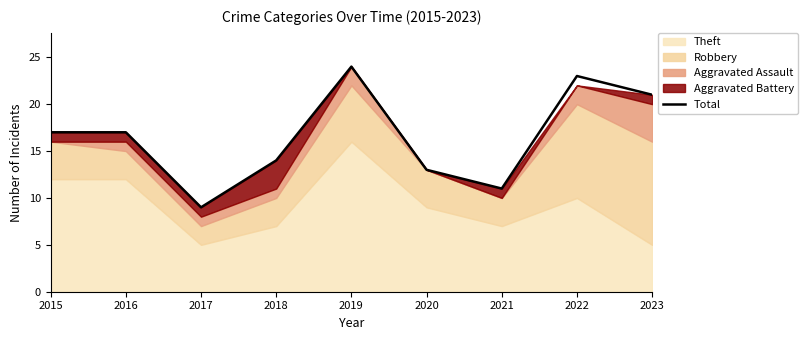

Reading left to right, what are all the values shown in this chart?

2015=17	2016=17	2017=9	2018=14	2019=24	2020=13	2021=11	2022=23	2023=21